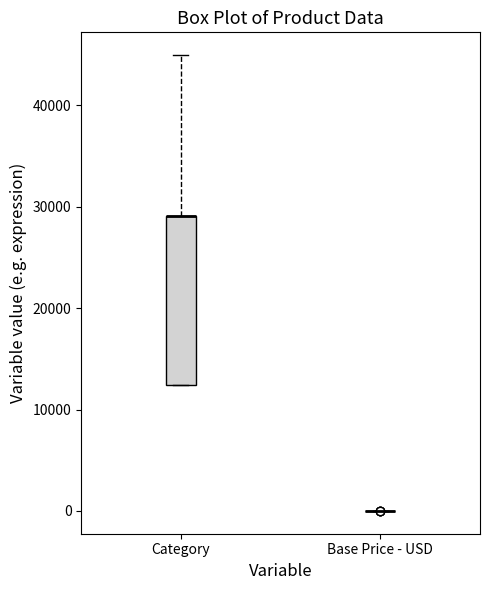

Reading left to right, transcribe this box plot: for each box, give where its median line is, the range the box spans, and where its two whiskers end, as read against the y-axis. The values are not printed on the chart, so give them approximately, as read against the axis.

Category: median 29000 (drawn on the box's upper edge), box 12000 to 29000, whiskers 12000 to 45000
Base Price - USD: box collapsed to a line at 0, whiskers 0 to 0